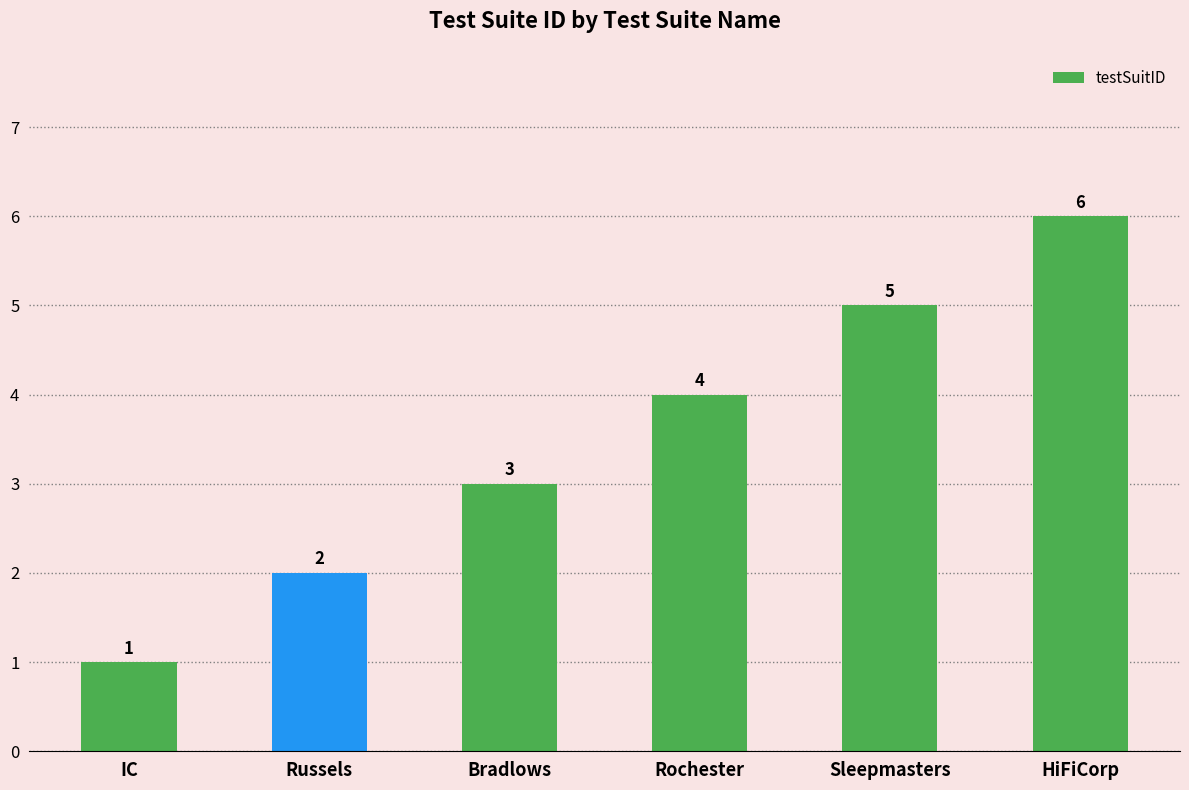

Is it true that the value at Sleepmasters is 7?

False